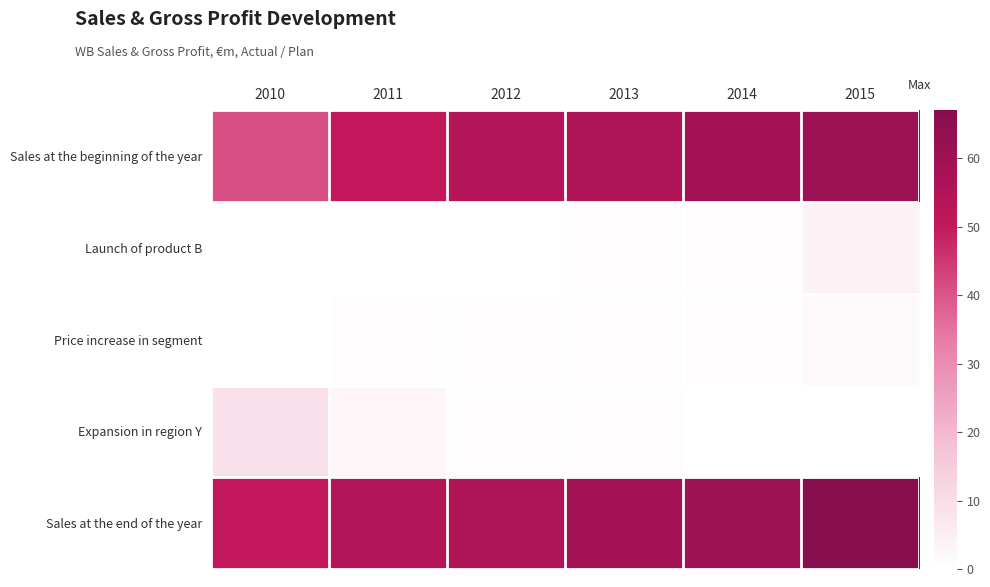

Which series has the largest range (max minus min)?

Sales at the beginning of the year